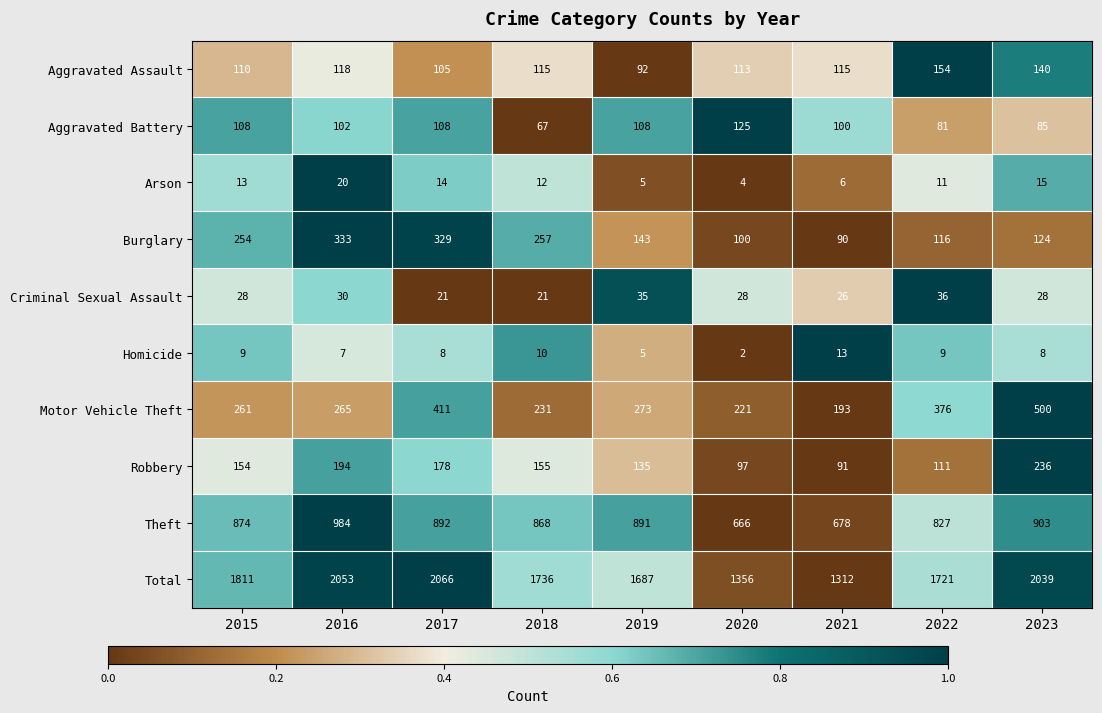

Rank the series by their maximum value, from highest to lowest.

Total, Theft, Motor Vehicle Theft, Burglary, Robbery, Aggravated Assault, Aggravated Battery, Criminal Sexual Assault, Arson, Homicide